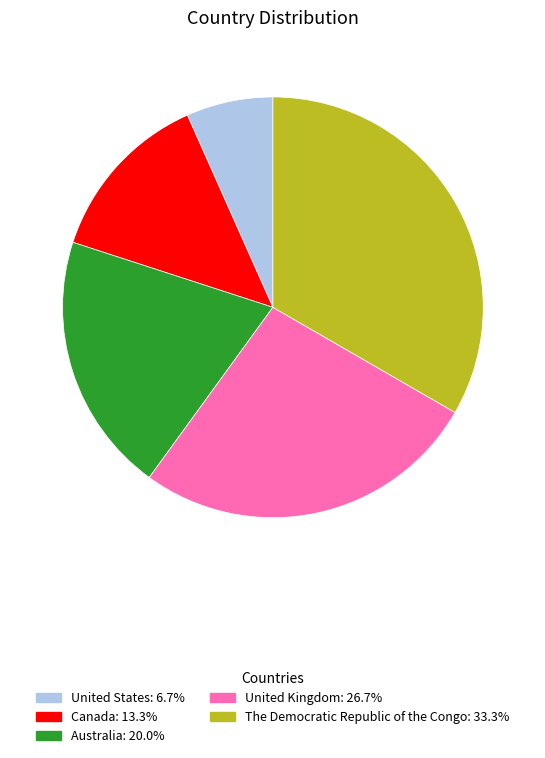

Is it true that United Kingdom is 27% of the pie?

True